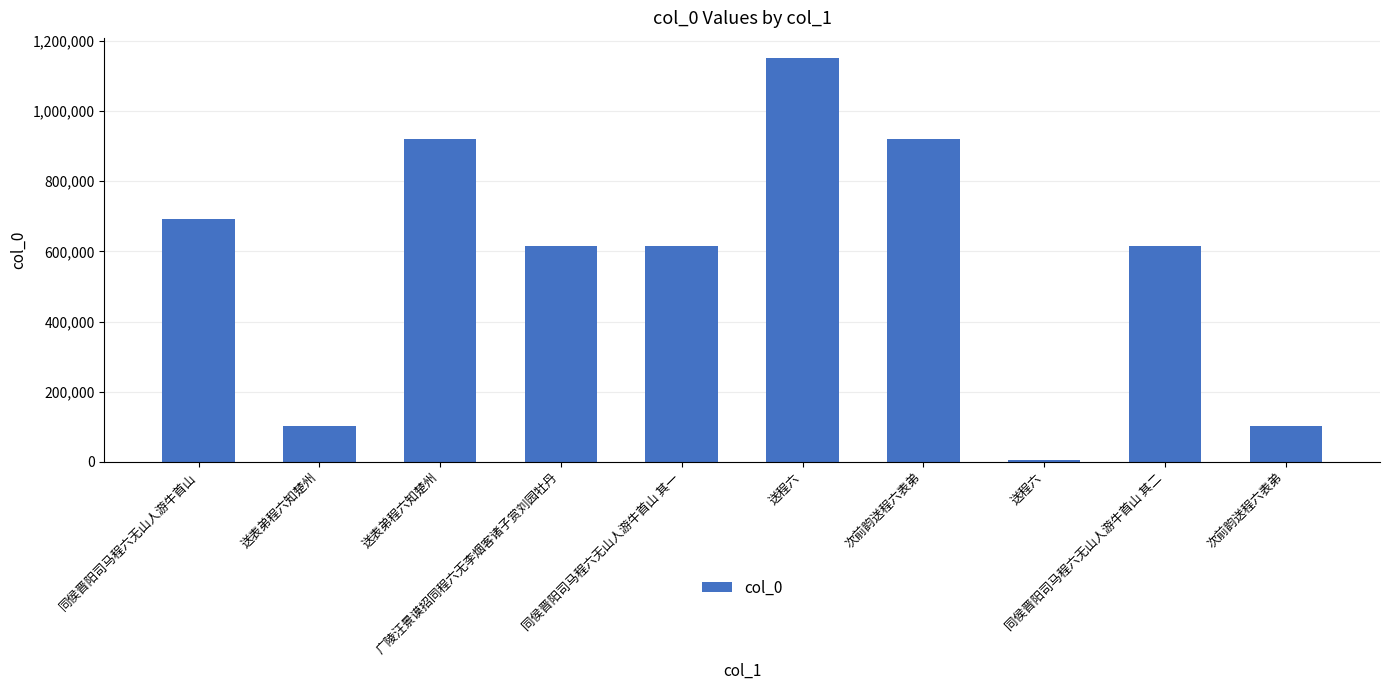

Approximately how many times larger is the value at 同侯晋阳司马程六无山人游牛首山 compared to 送程六?

184.6